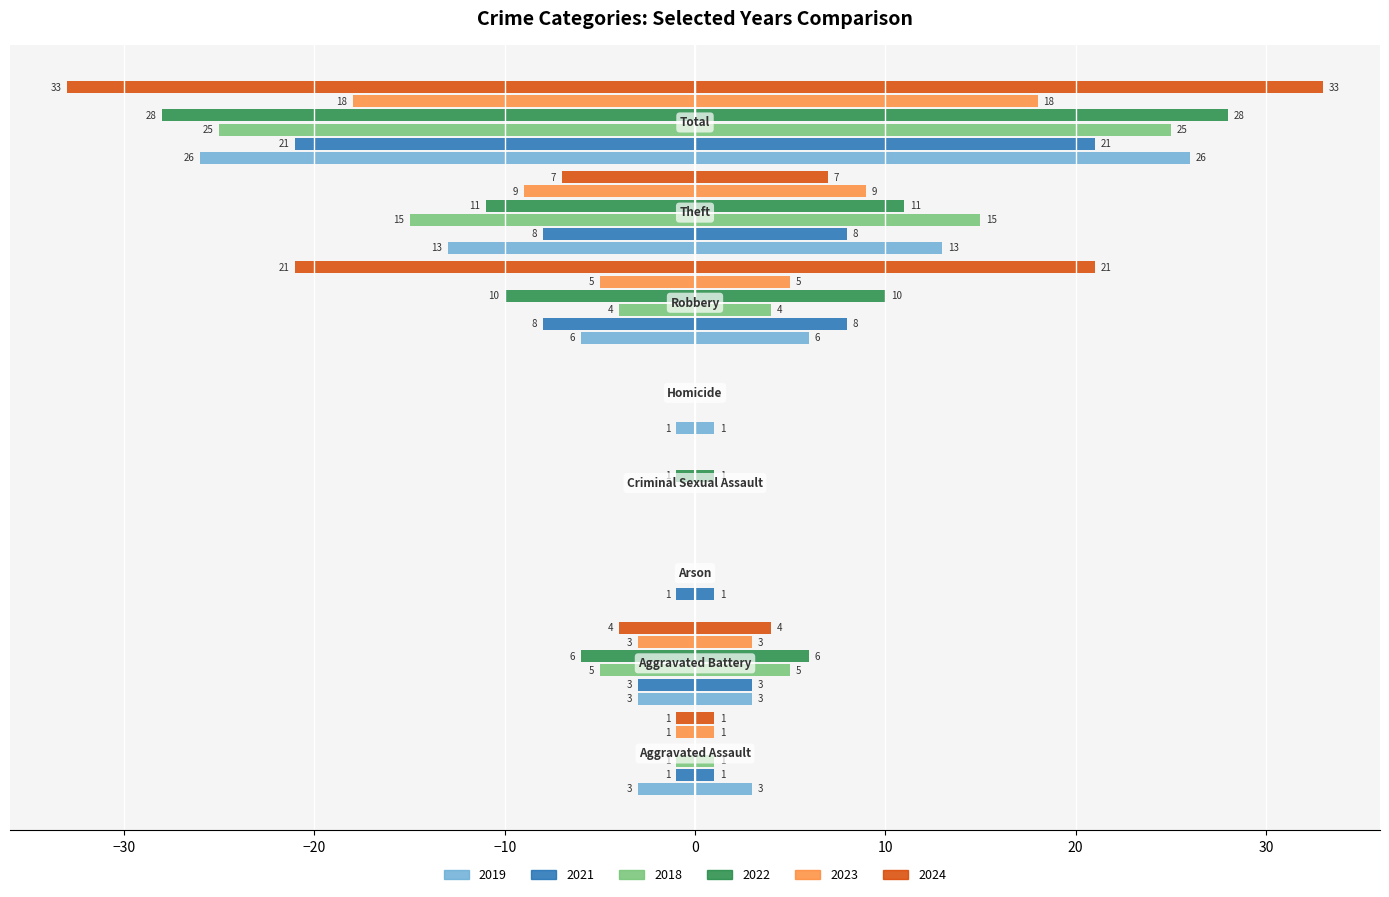

Does the chart contain any negative values?

Yes